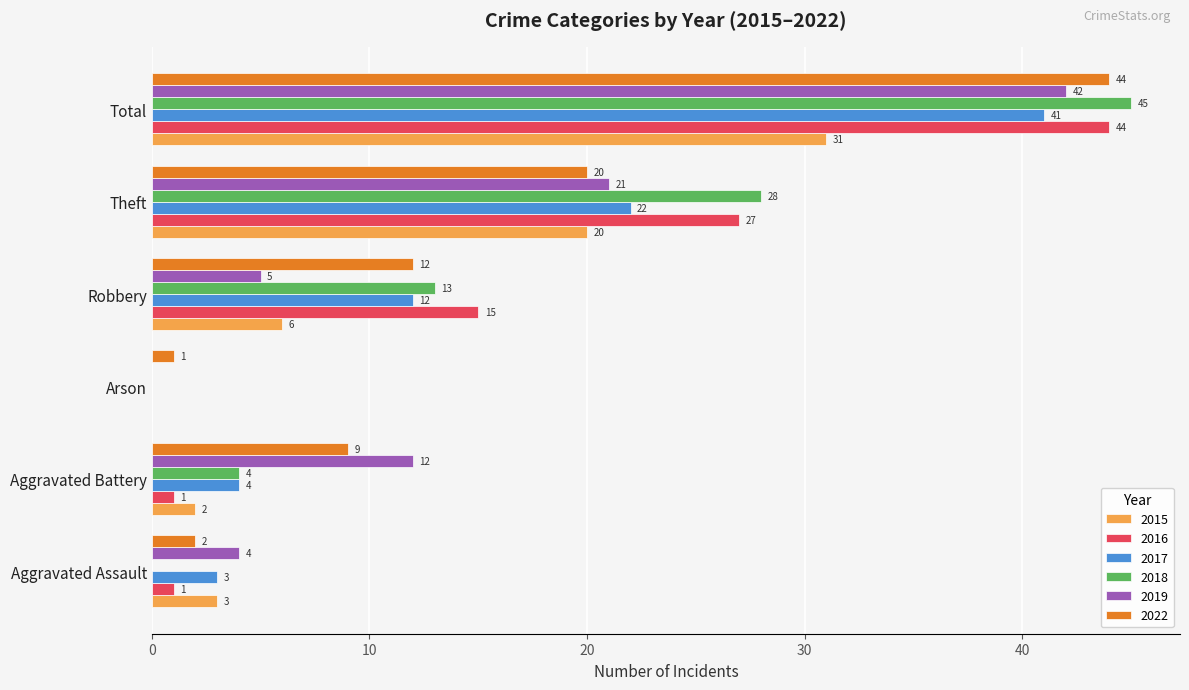

At which label is 2015 closest to 15?

Theft